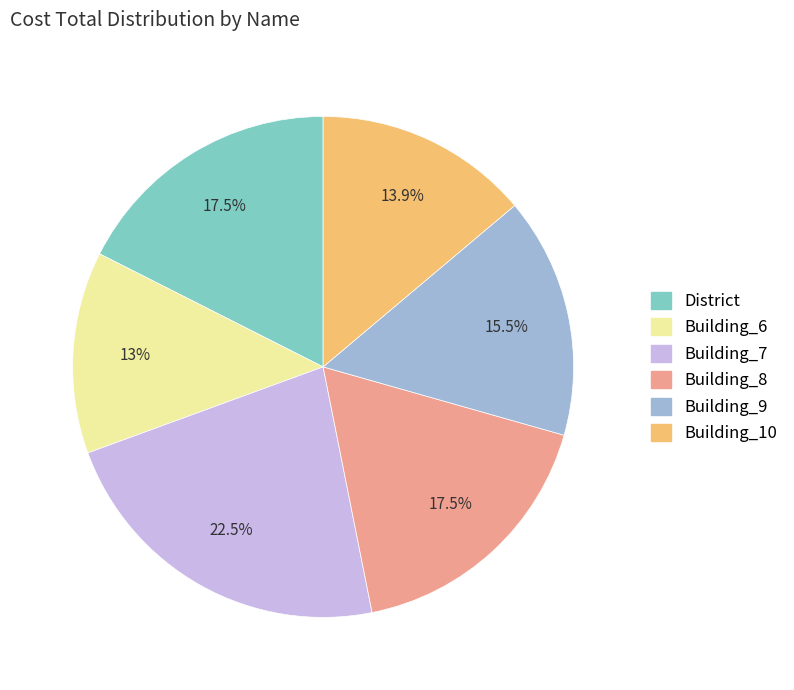

What percentage do Building_9 and Building_8 together represent?

33.0%